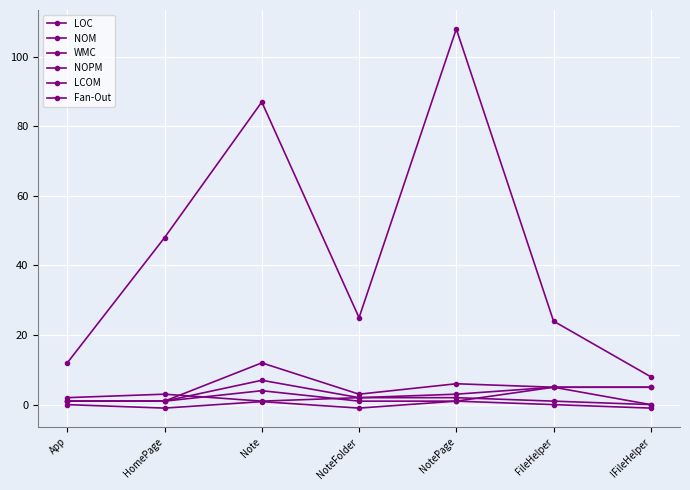

Which category has the lowest value across all series?

HomePage